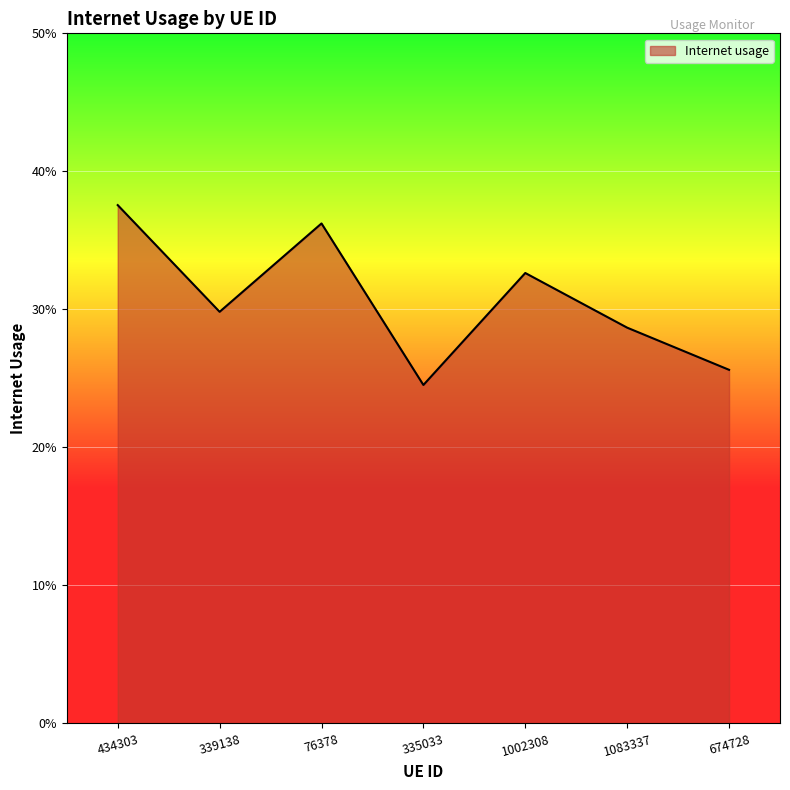

List the labels in order of value, smallest first.

335033, 674728, 1083337, 339138, 1002308, 76378, 434303